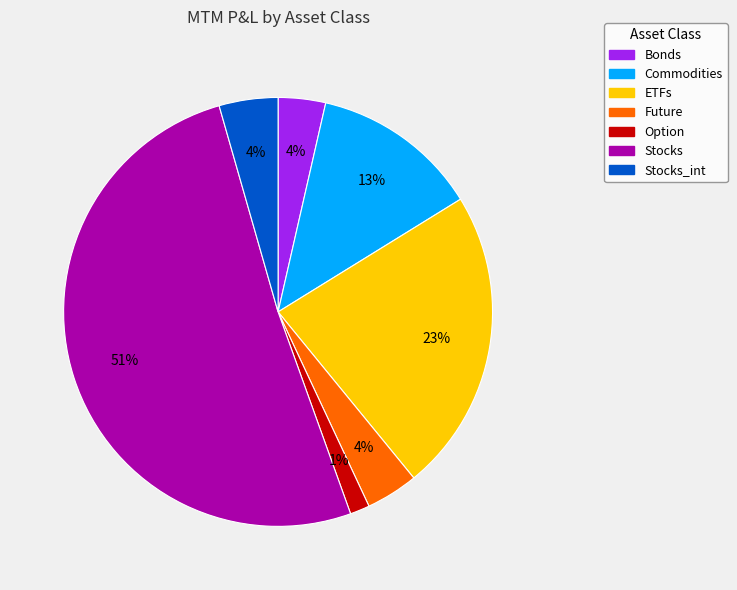

To the nearest percent, what is the difference between the largest and smallest slice percentages?

50%